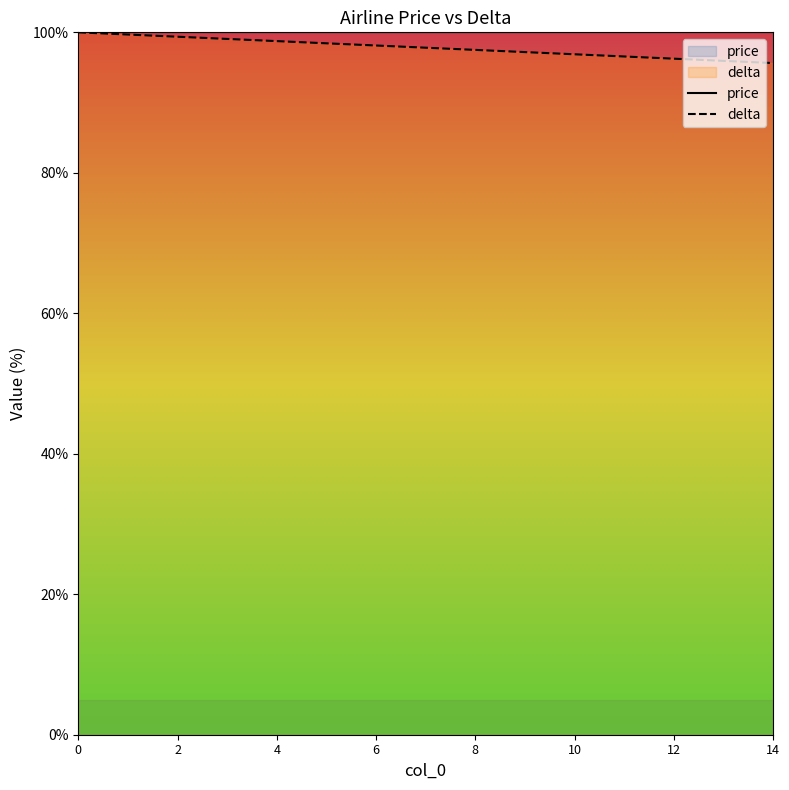

The delta series shows 136.4 at 4. True or false?

False